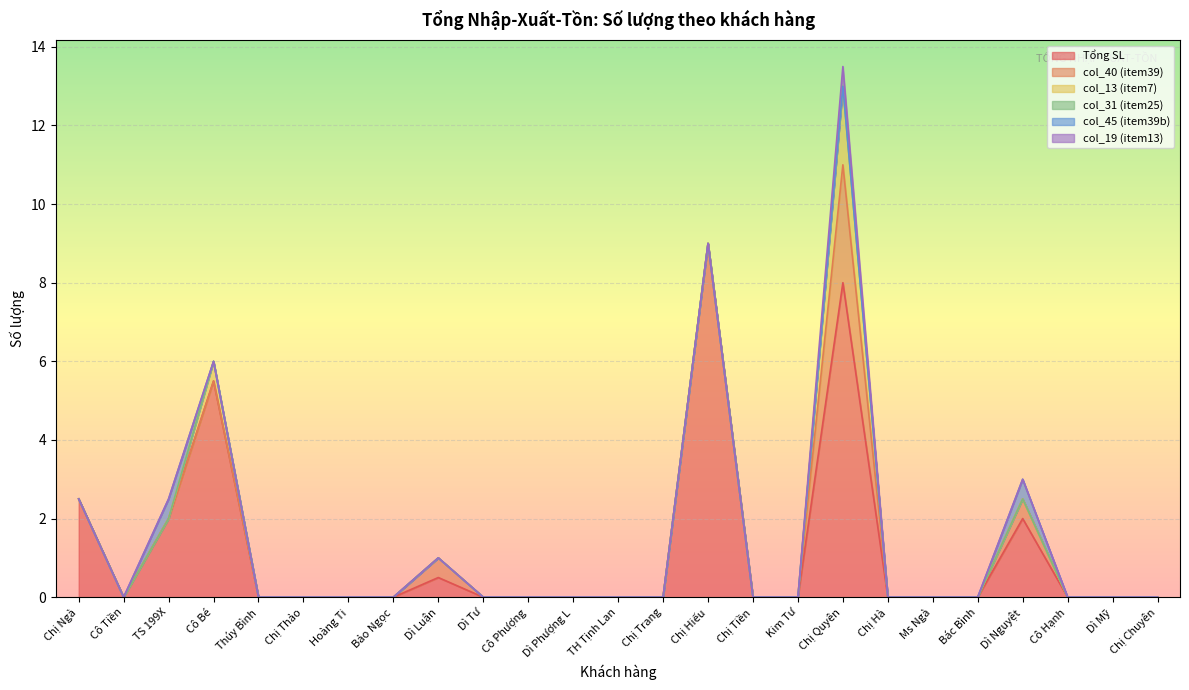

Which series has the largest total across all categories?

Tổng SL